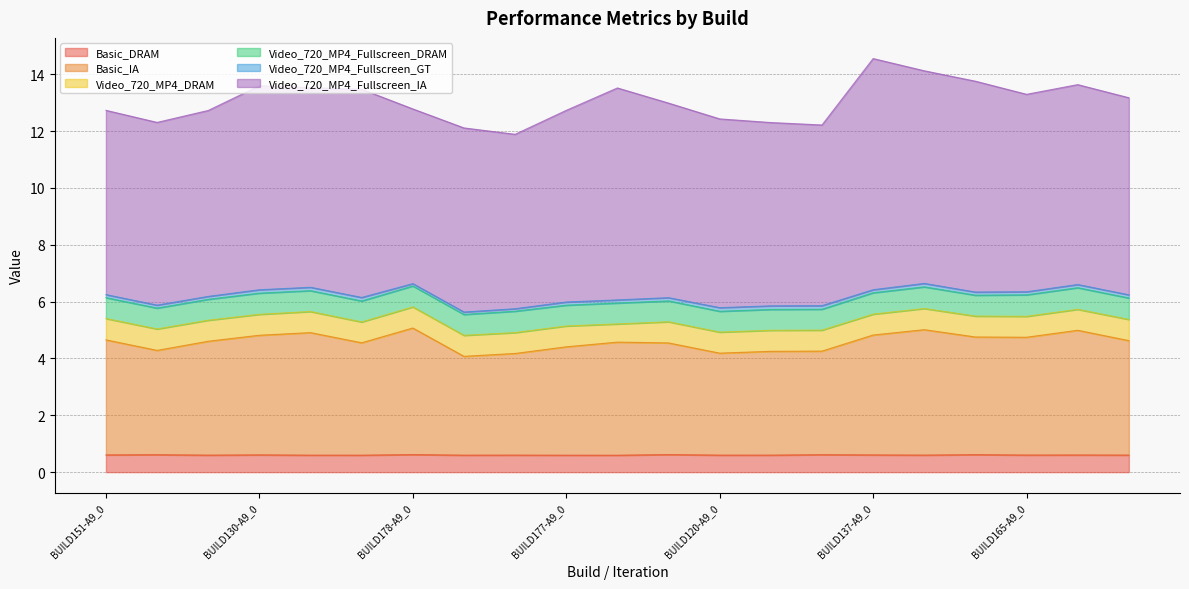

Rank the series by their maximum value, from lowest to highest.

Video_720_MP4_Fullscreen_GT, Basic_DRAM, Video_720_MP4_DRAM, Video_720_MP4_Fullscreen_DRAM, Basic_IA, Video_720_MP4_Fullscreen_IA